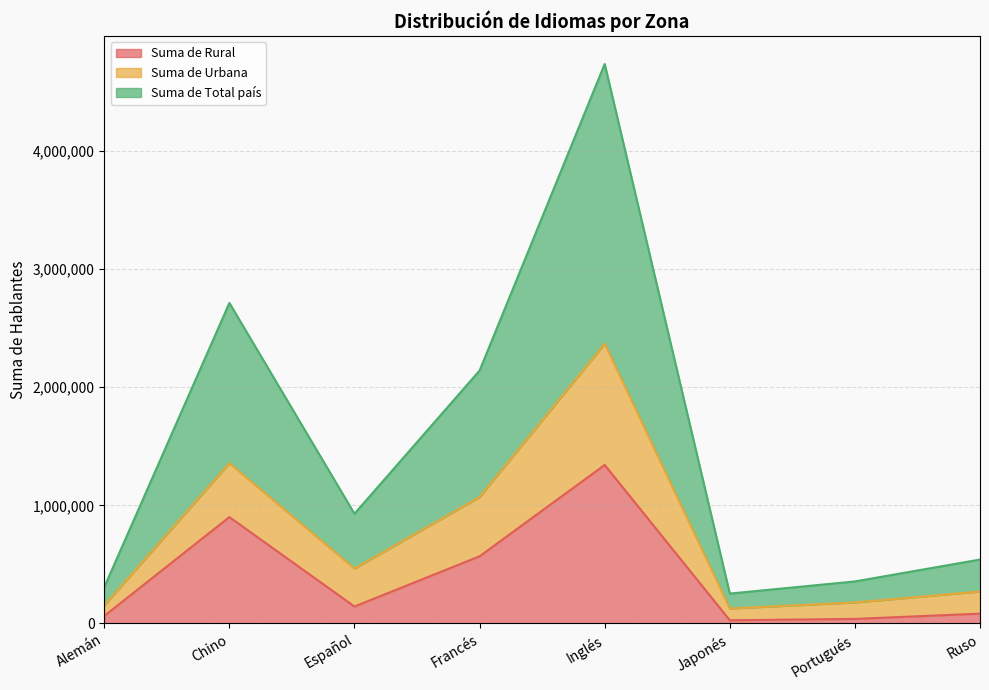

In Suma de Total país, how many points are lower than both neighbors (excluding endpoints)?

2